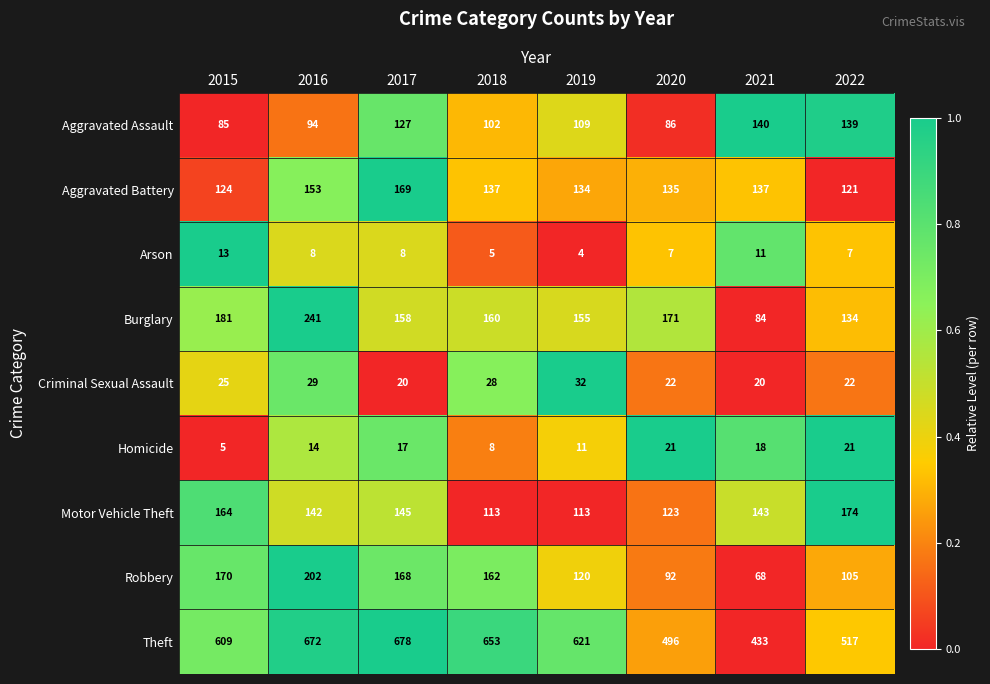

At how many categories does at least one series exceed 349?

8